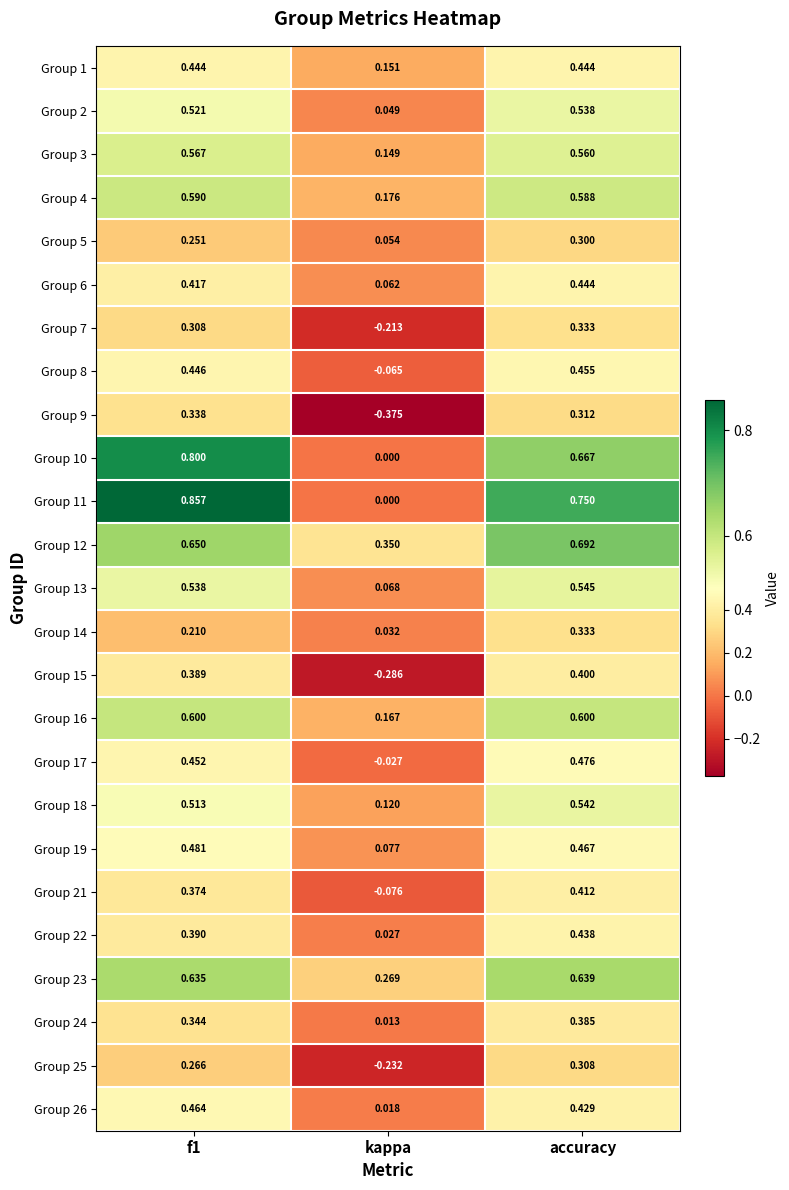

At which label is Group 12 closest to 0?

kappa